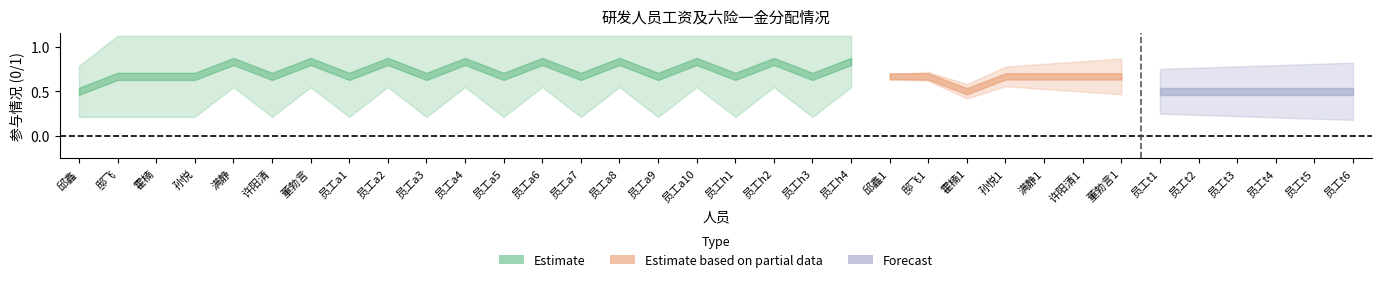

How many 研发人员工资 values are between 0 and 1?

34